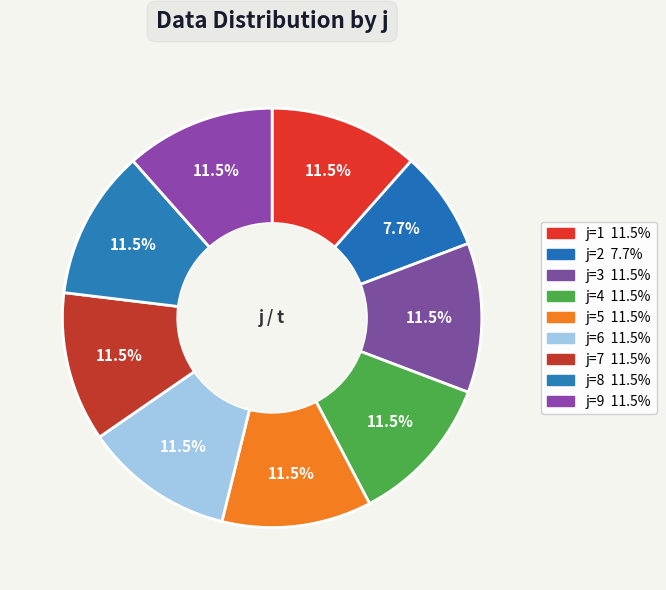

Rank the categories by value from highest to lowest.

1, 3, 4, 5, 6, 7, 8, 9, 2